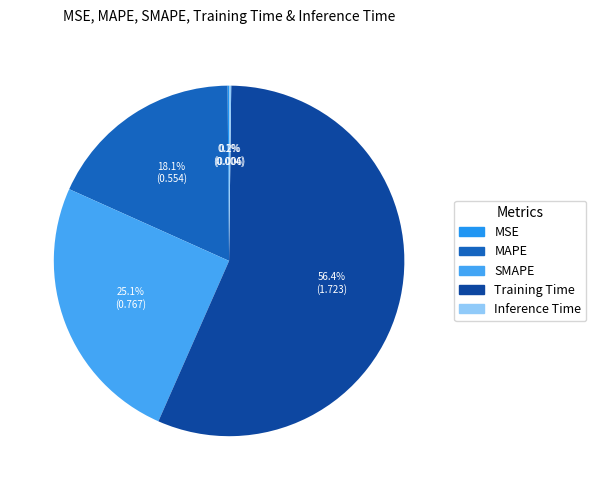

How many slices are in this pie chart?

5